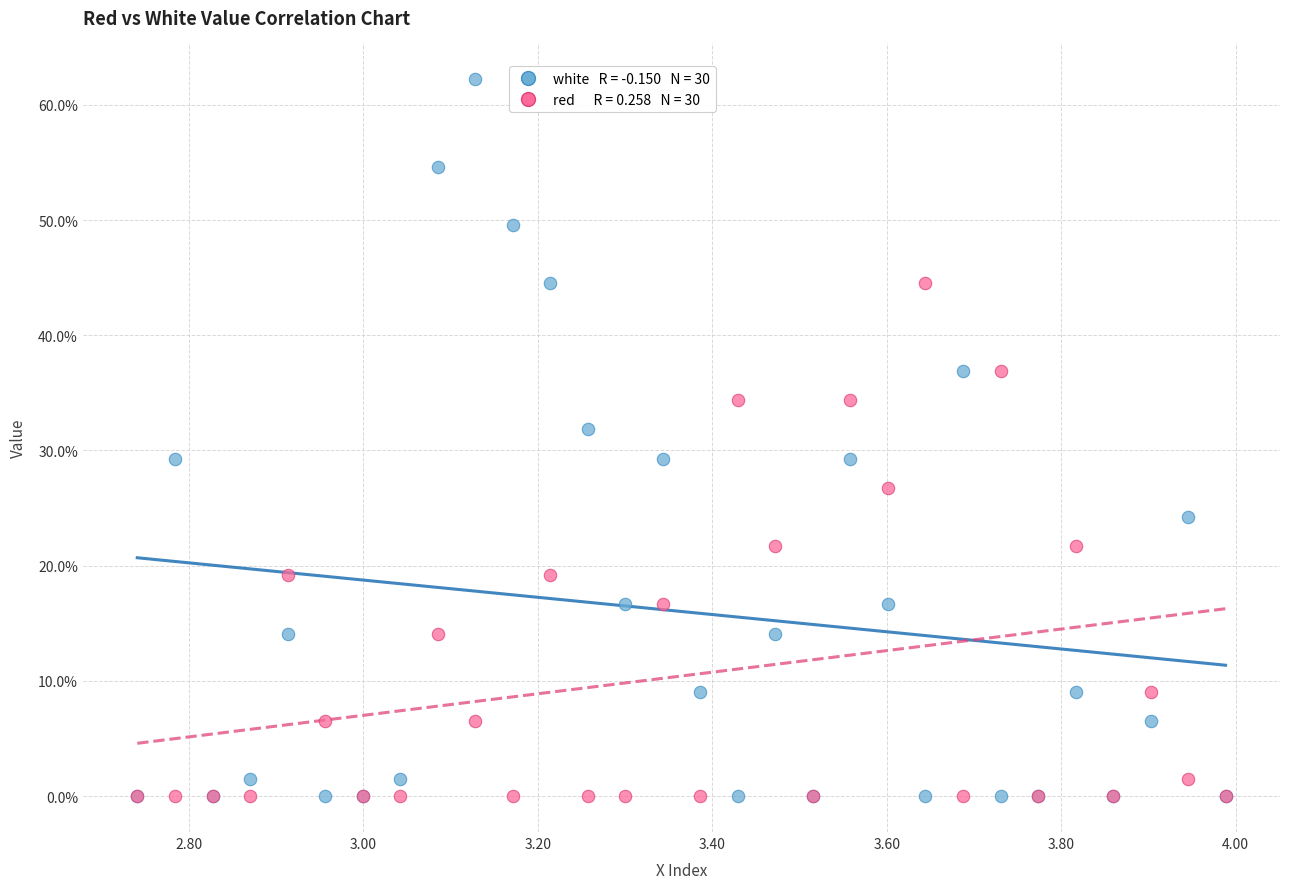

Across all series, what Y value is closest to 31?

31.8